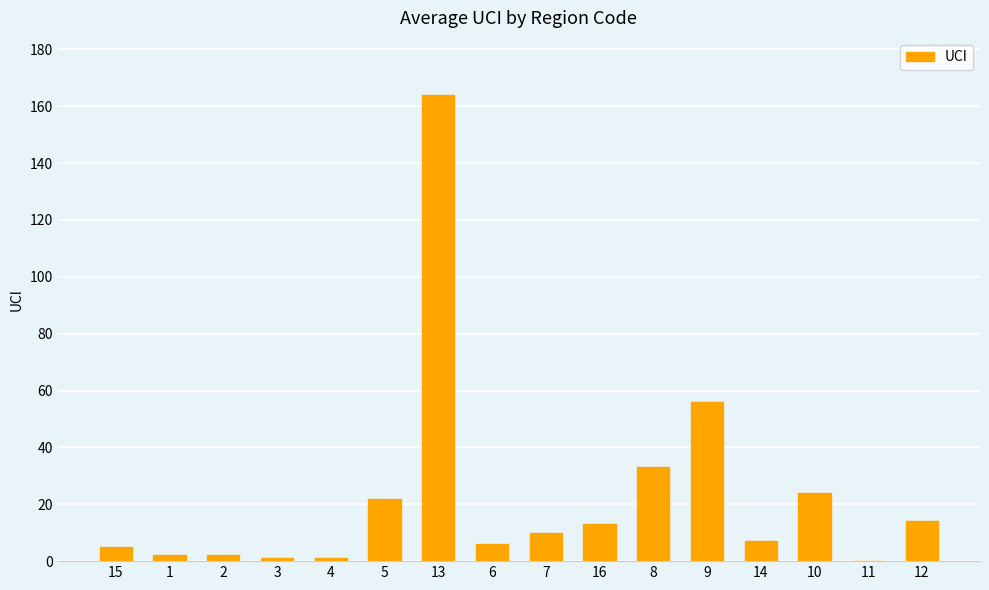

What is the sum of all values?

360